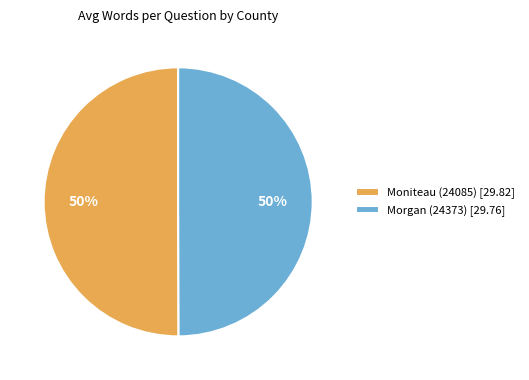

True or false: Moniteau (24085) [29.82] accounts for 59% of the total.

False